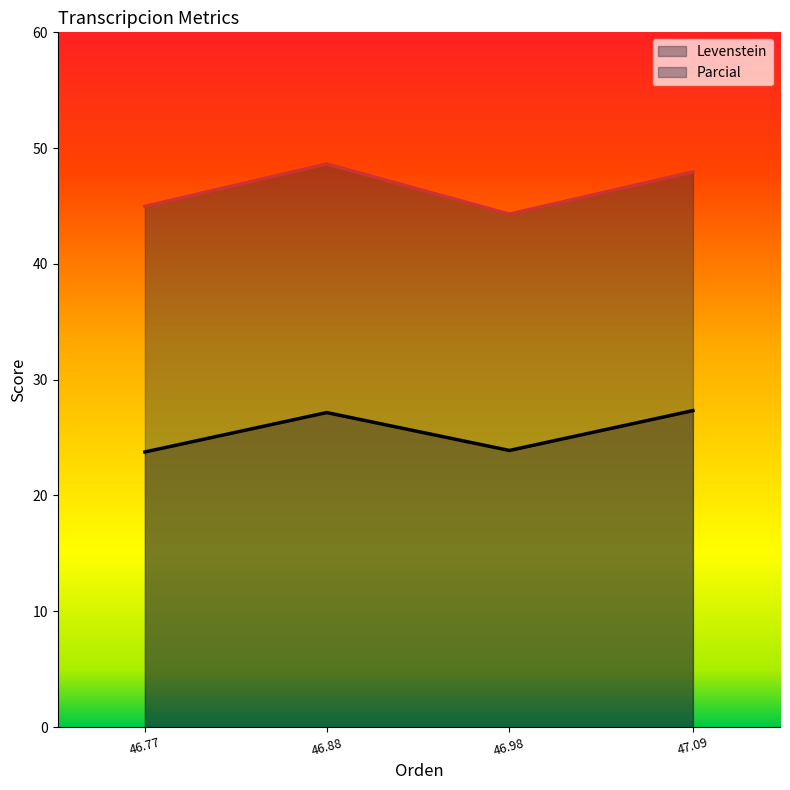

What is the highest value of the Parcial series?

48.6